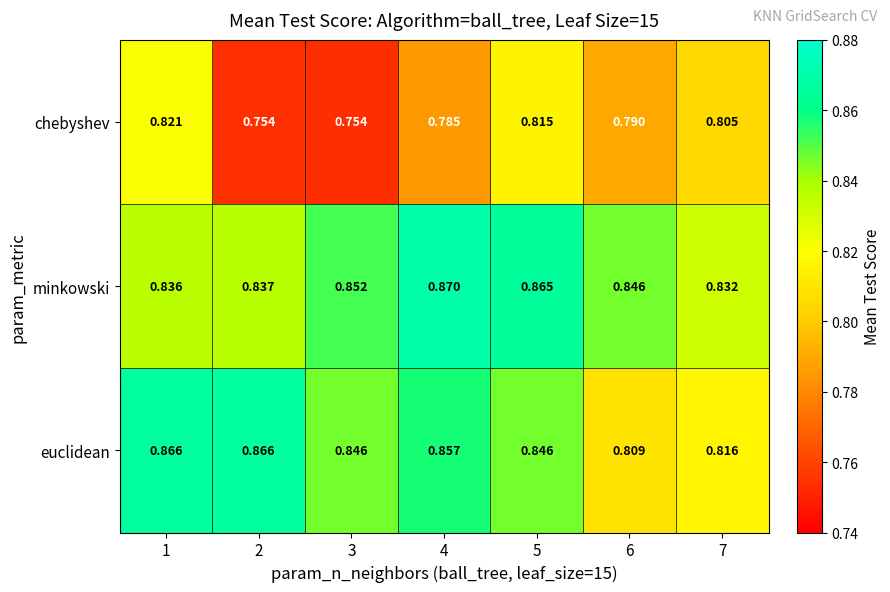

Which series has the largest total across all categories?

minkowski